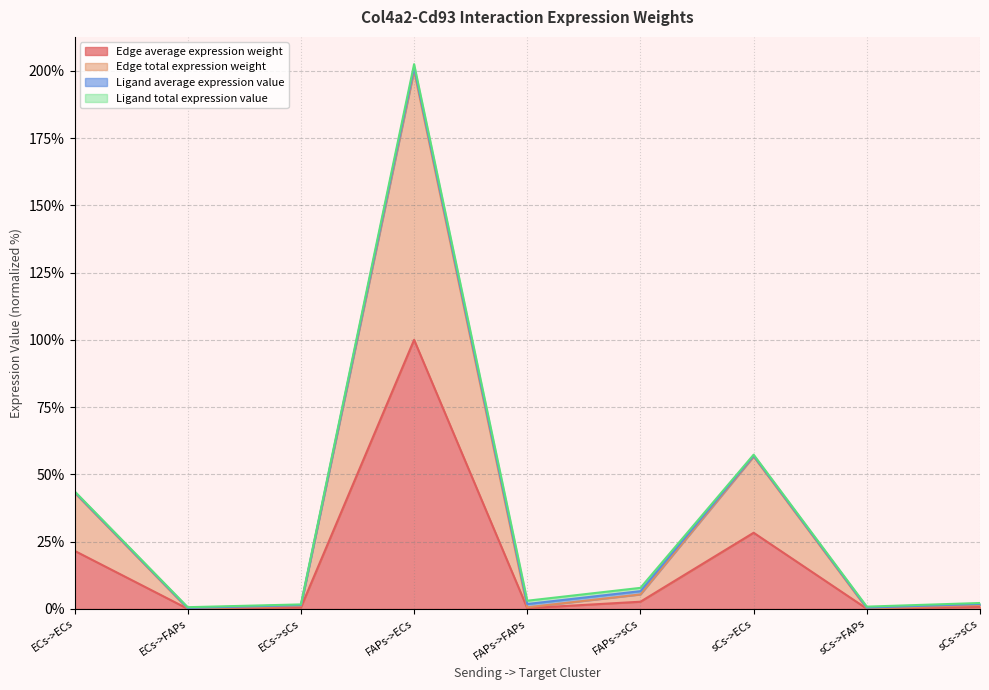

What is the label of the 5th point from the left?

FAPs->FAPs